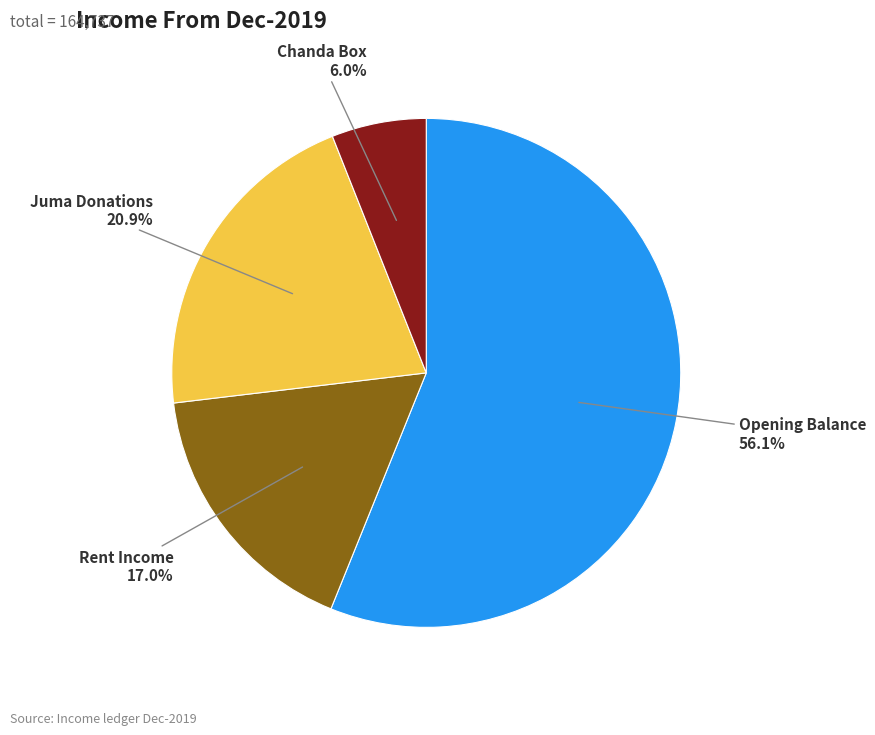

Count the number of slices in the pie.

4